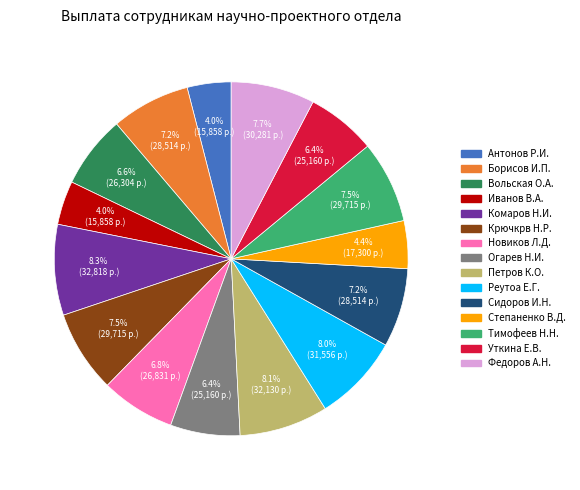

Is Уткина Е.В. the majority of the pie?

No